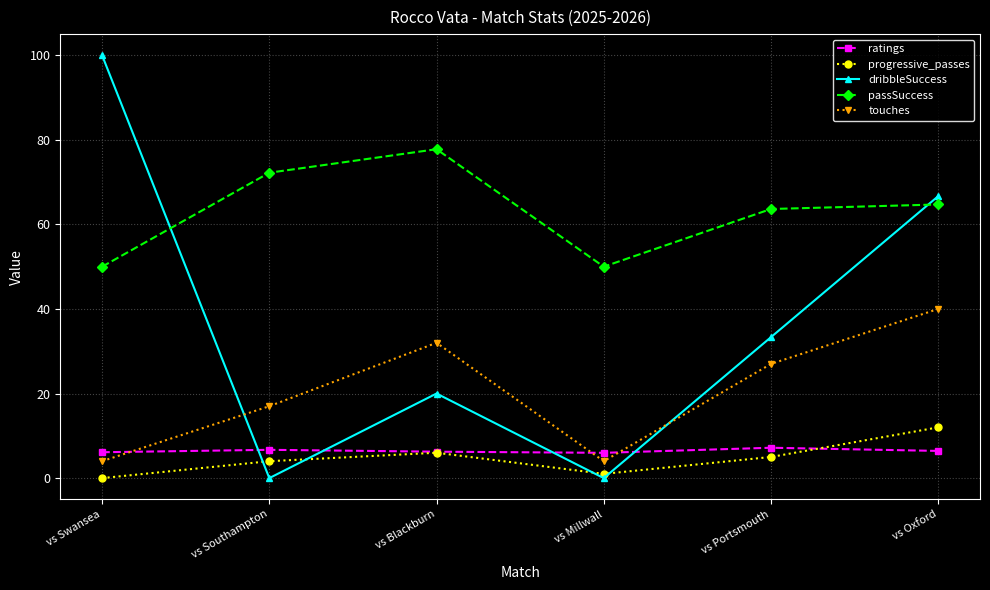

Is the value of touches at vs Portsmouth greater than the value of ratings at vs Portsmouth?

Yes